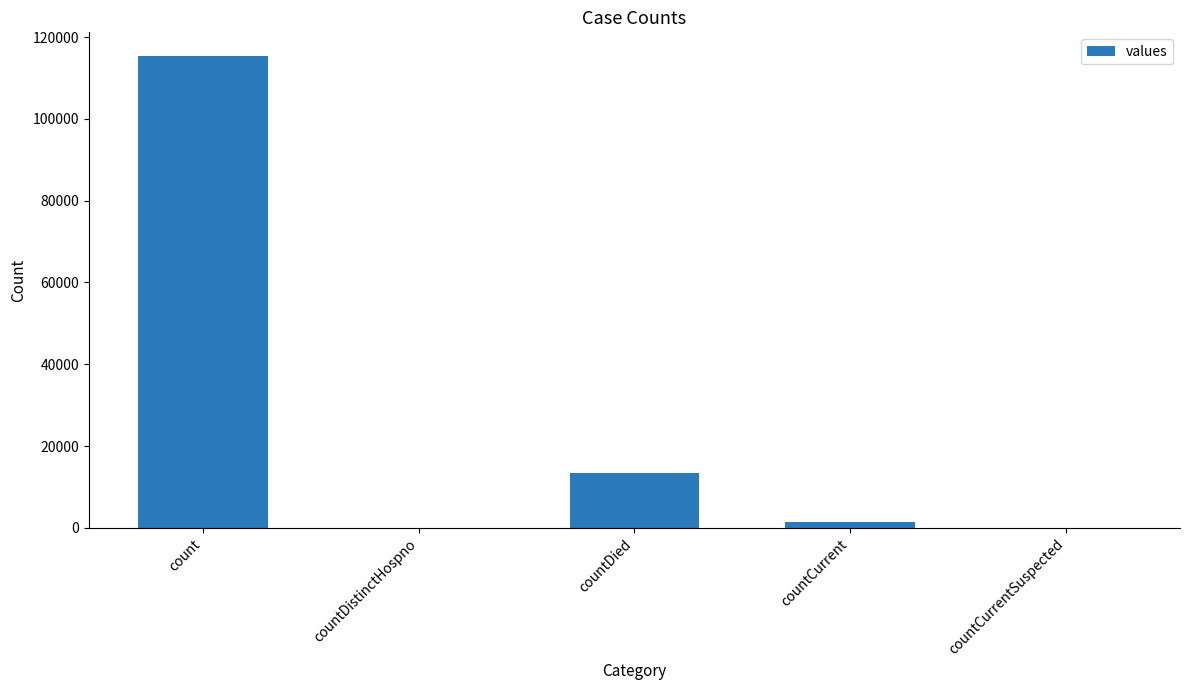

The chart shows a value of -53124 at countCurrentSuspected. True or false?

False